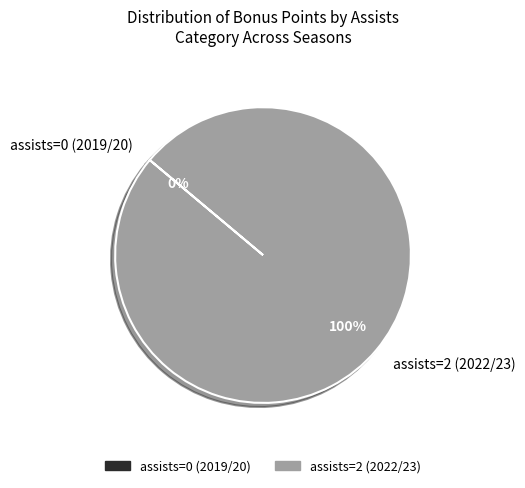

Count the number of slices in the pie.

2